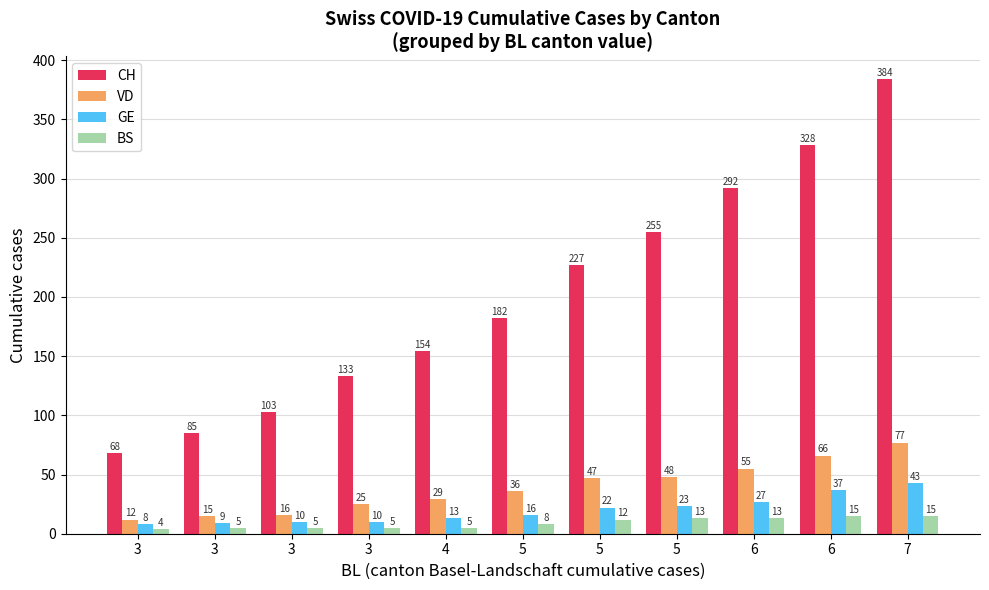

How many bars are there in total?

44